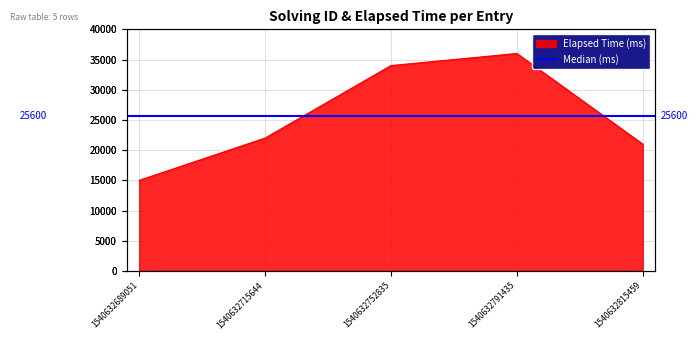

Reading left to right, transcribe all the data shown in this chart.

15000	22000	34000	36000	21000